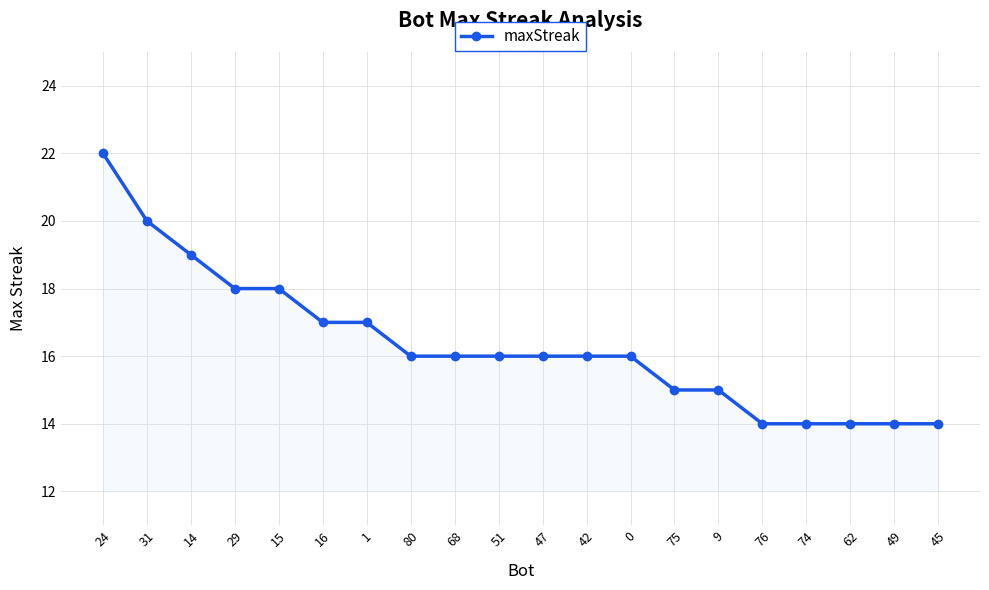

Which has a higher value, 42 or 45?

42